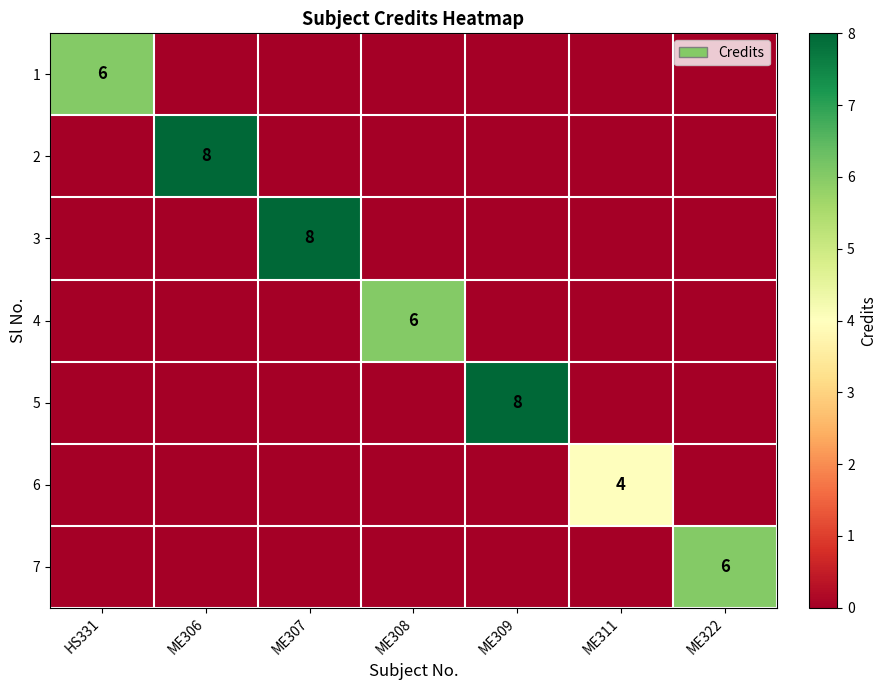

True or false: 7 has a value of 3 at ME322.

False